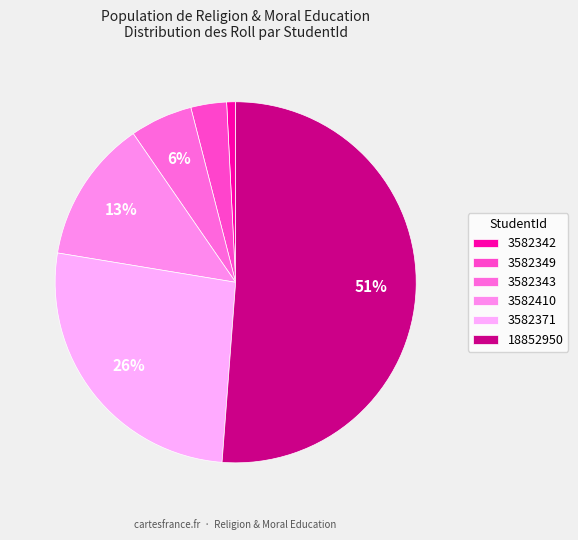

To the nearest percent, what is the difference between the largest and smallest slice percentages?

50%